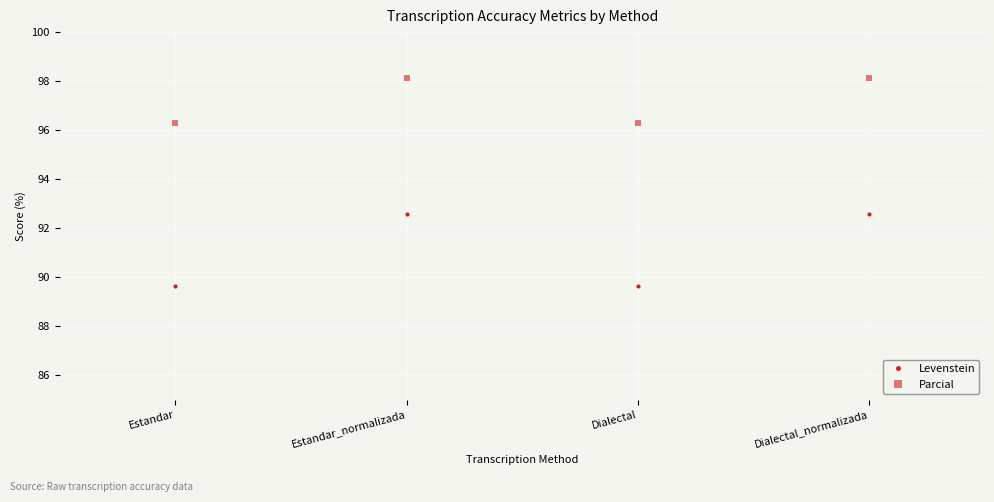

Where is the first local minimum for Parcial?

Dialectal